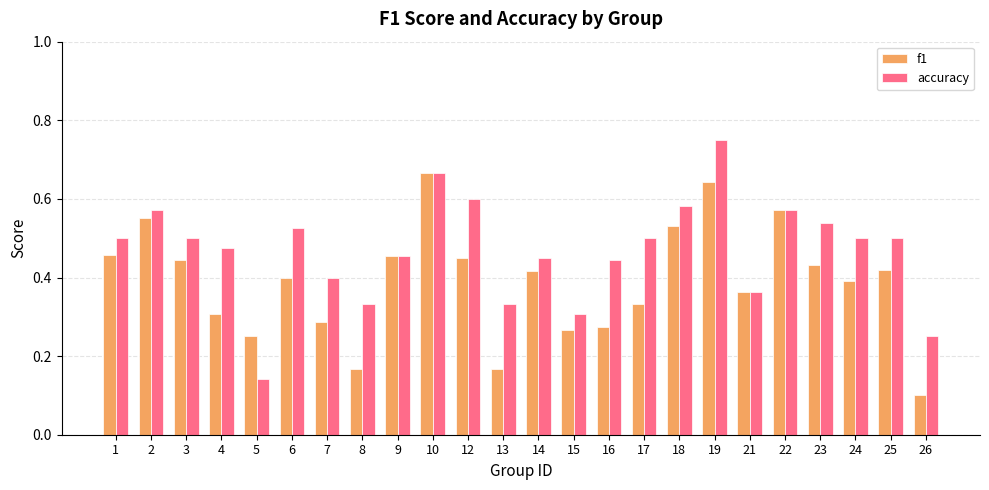

Which series changed the most between 13 and 25?

f1